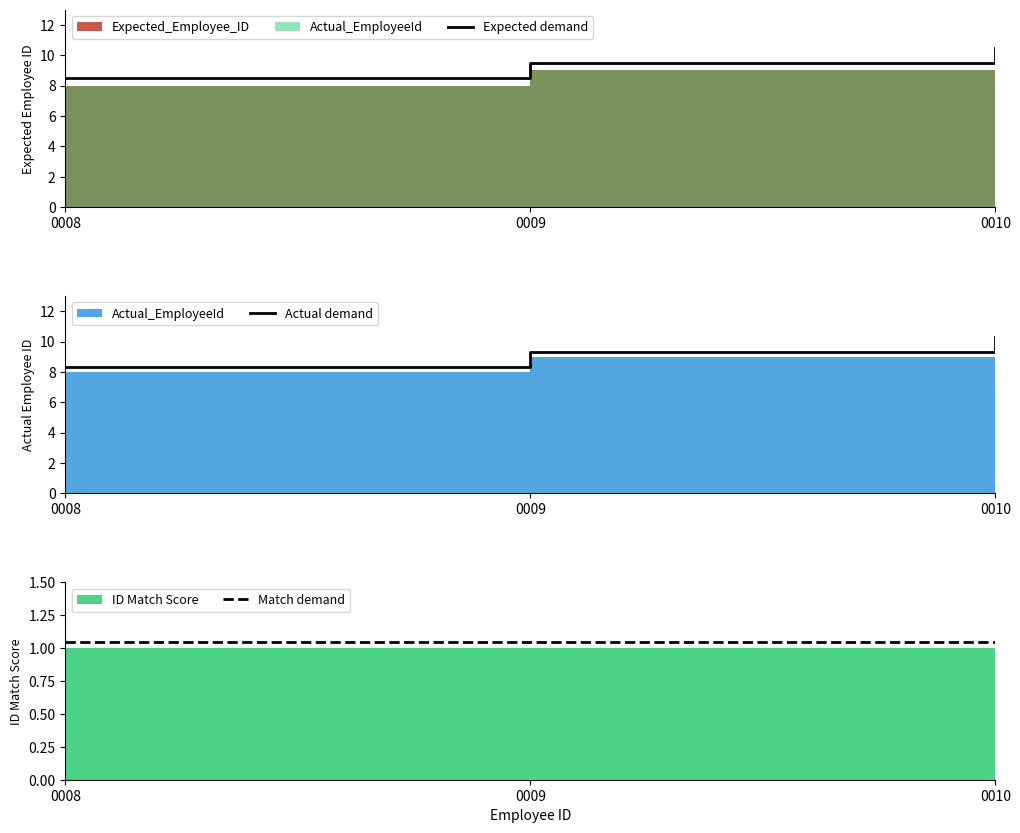

Between 0010 and 0008, which is larger?

0010